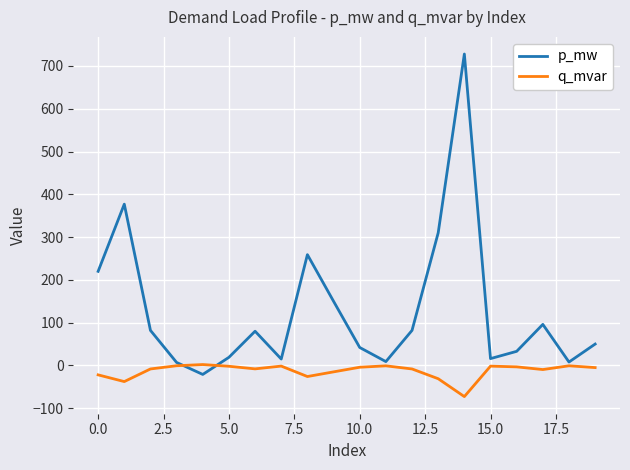

How many times do q_mvar and p_mw cross each other?

2